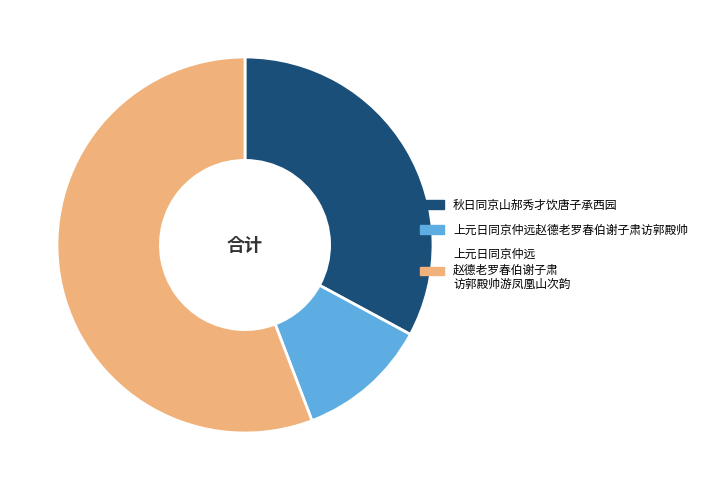

Does any single category account for the majority?

Yes